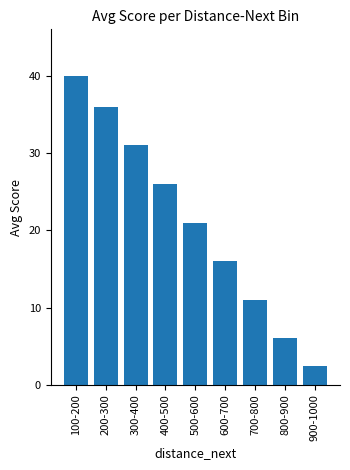

List the labels in order of value, smallest first.

900-1000, 800-900, 700-800, 600-700, 500-600, 400-500, 300-400, 200-300, 100-200